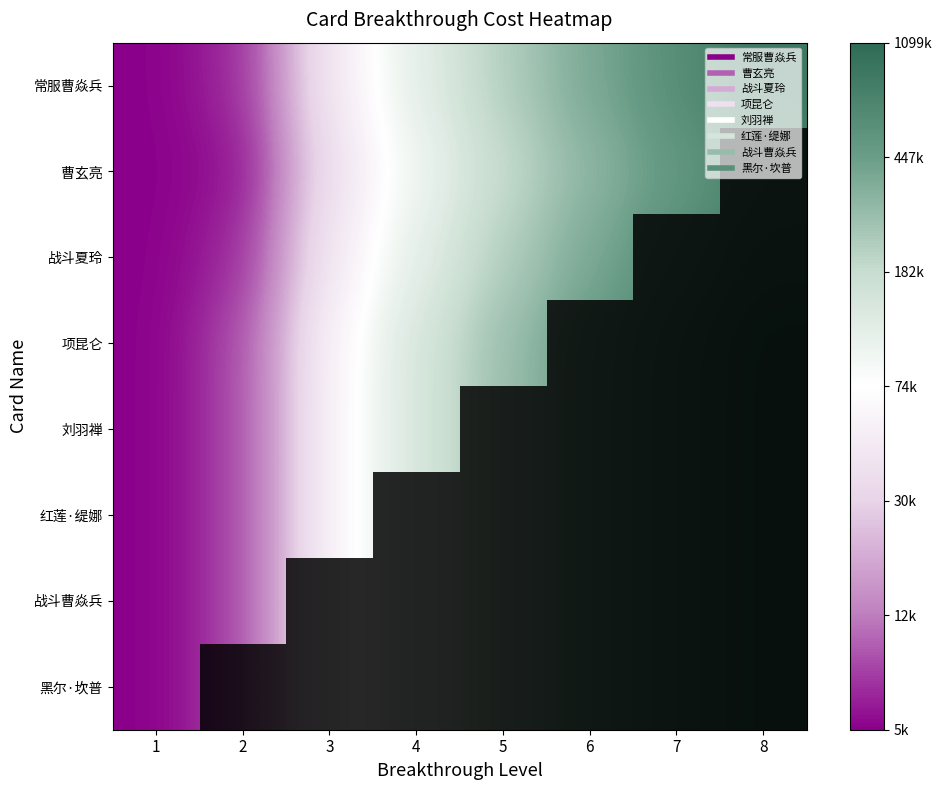

True or false: 黑尔·坎普 has a value of 2 at 2.

False